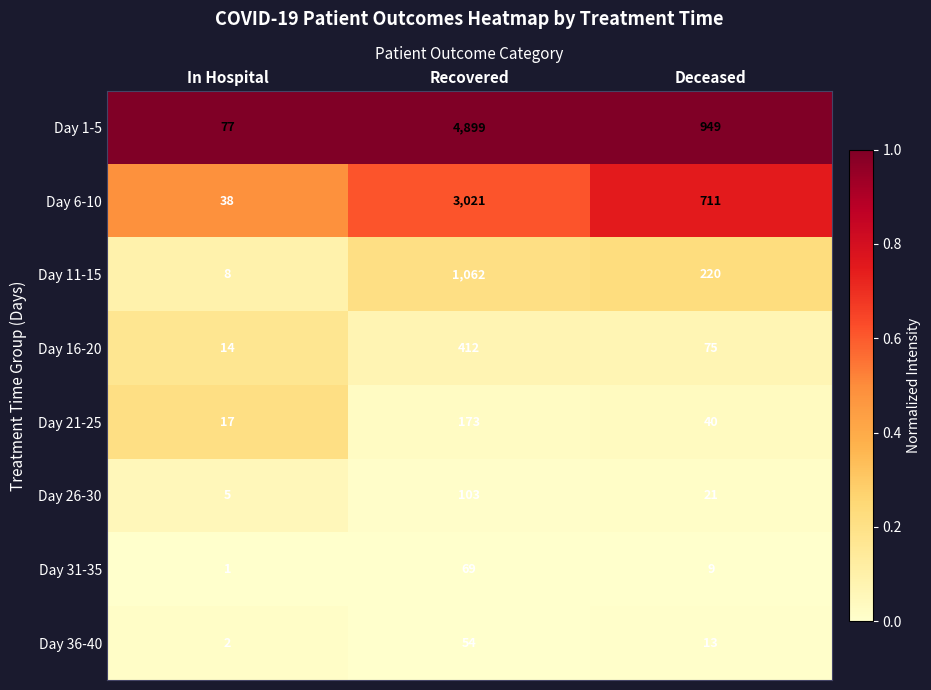

Which series has the largest total across all categories?

Day 1-5